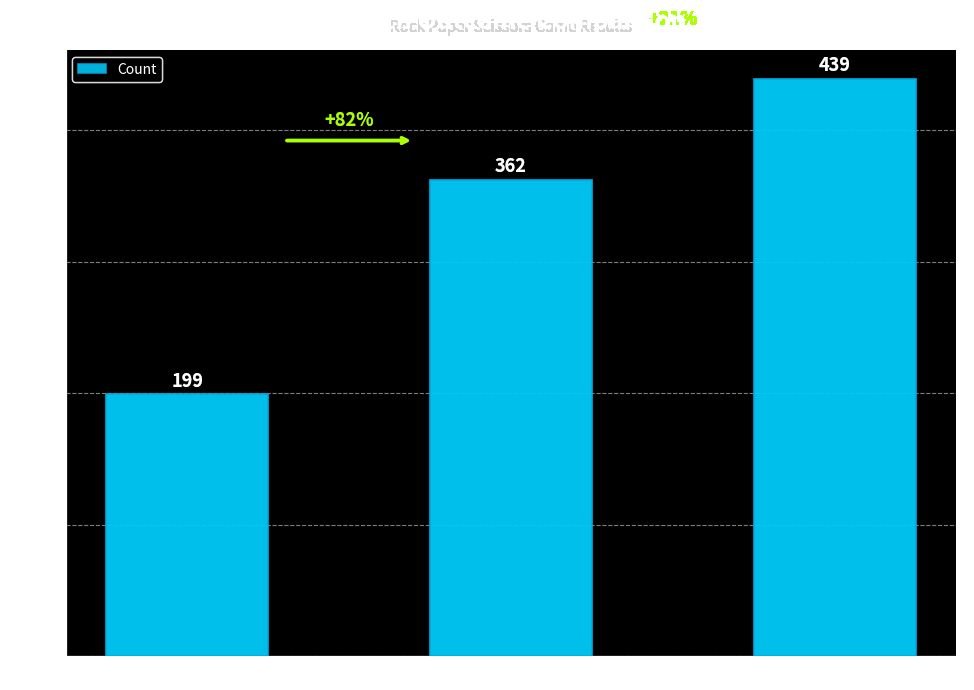

How many data points does each series have?

3